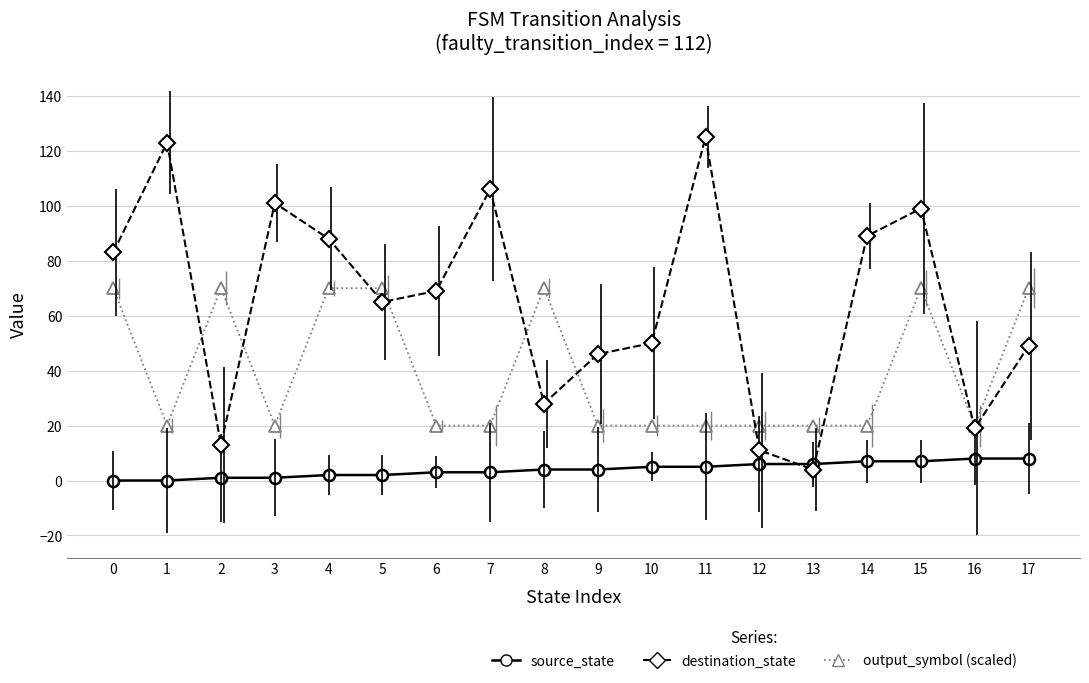

Is the value of output_symbol (scaled) at 0 greater than the value of destination_state at 5?

Yes